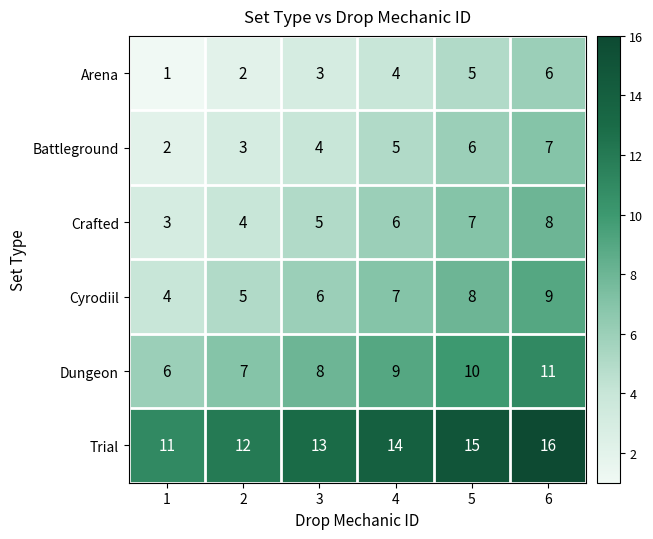

What is the spread (max minus min) of values at 6?

10